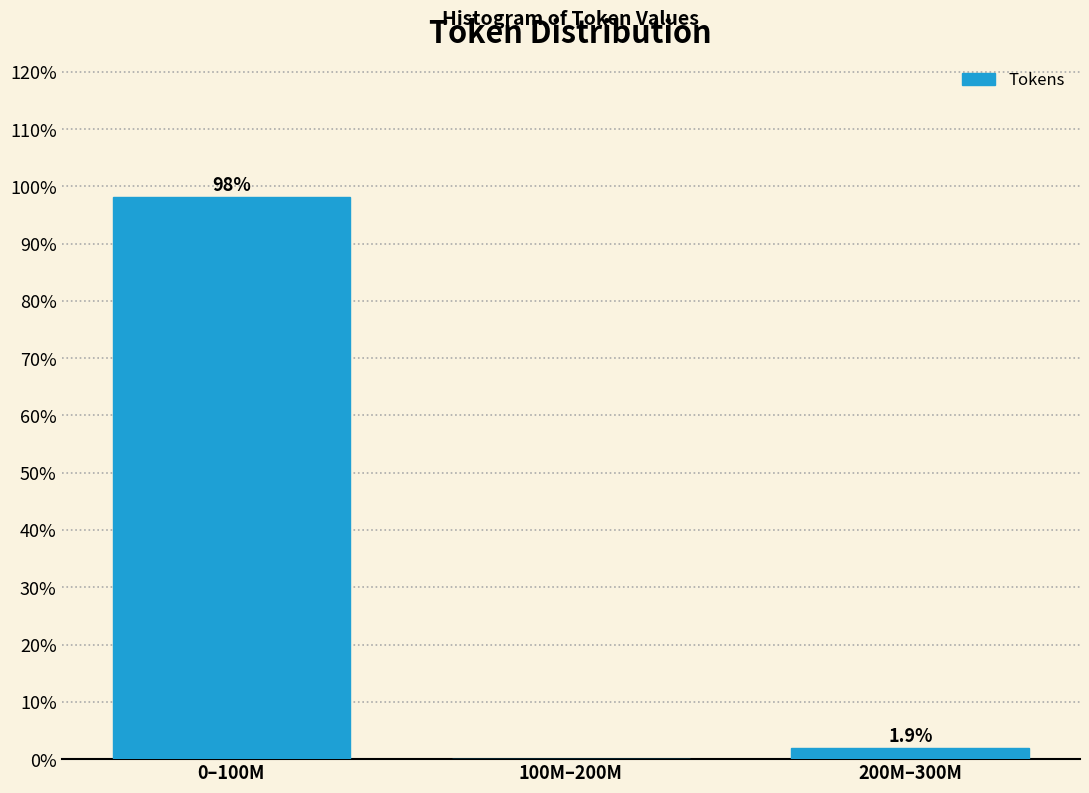

Reading left to right, extract all data points from this chart.

0–100M=98.1	100M–200M=0.0	200M–300M=1.9